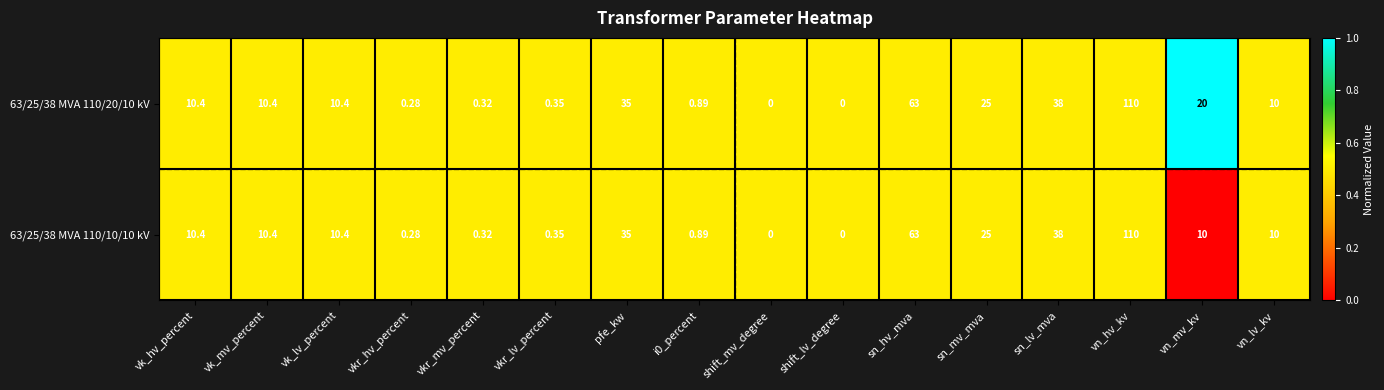

Where is 63/25/38 MVA 110/20/10 kV nearest to the value 55?

sn_hv_mva